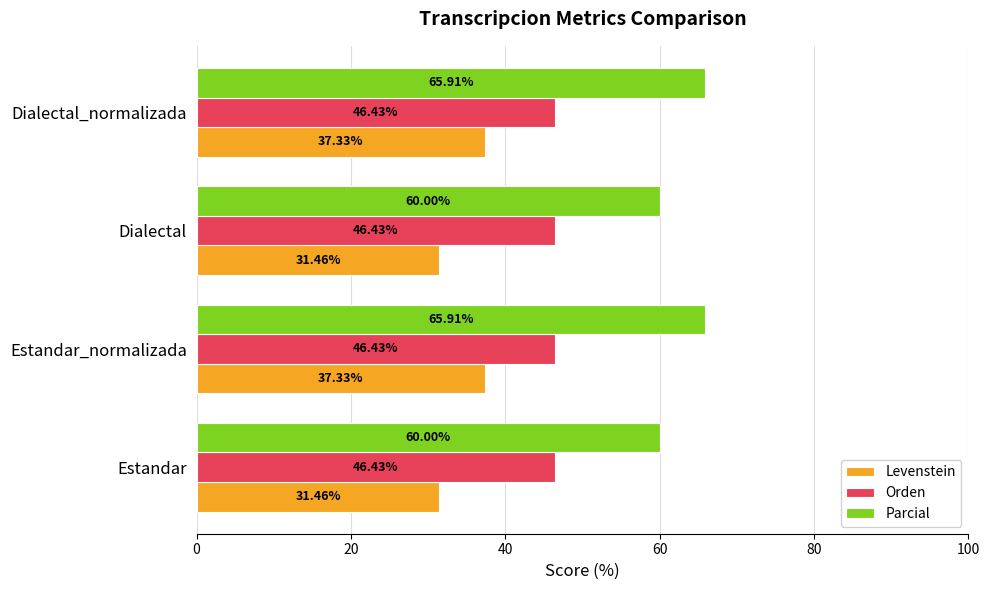

Which series has the largest total across all categories?

Parcial